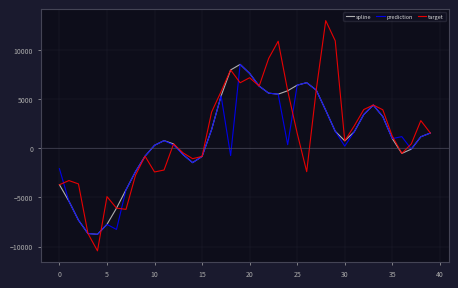

Which series has the widest spread of values?

target